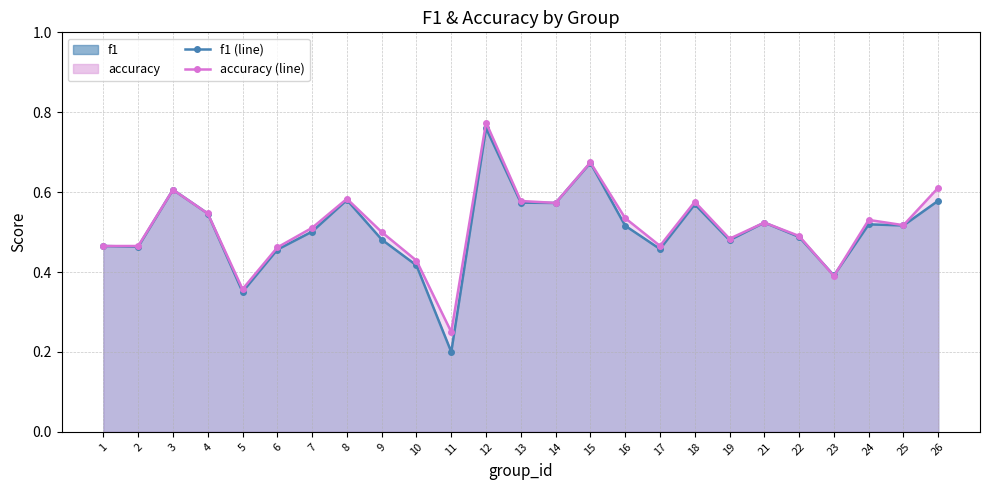

How many lines are shown in the chart?

2